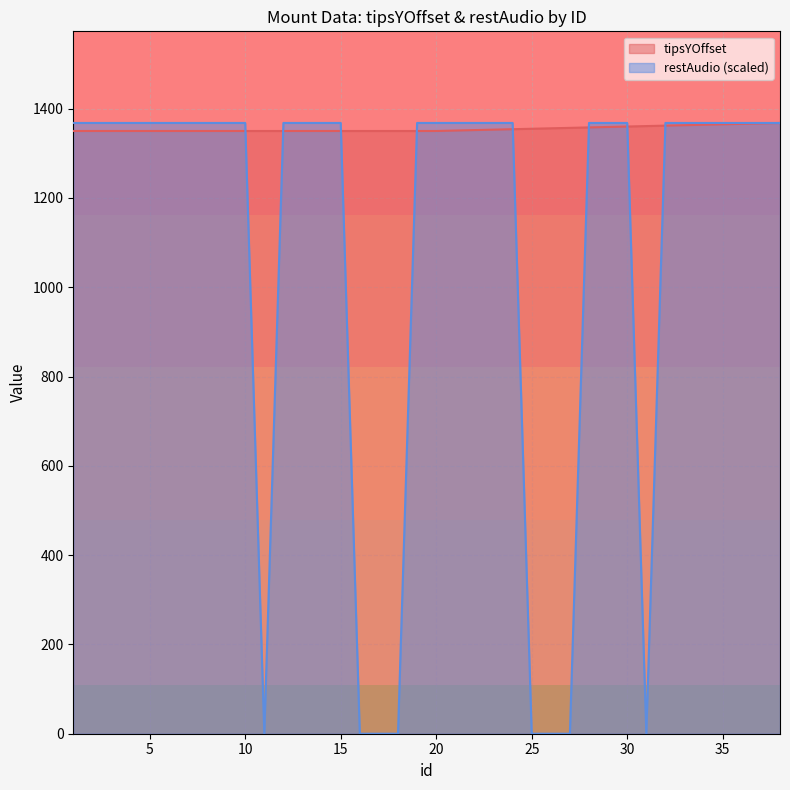

What is the value of the tipsYOffset point at the 1st from the left?

1350.0